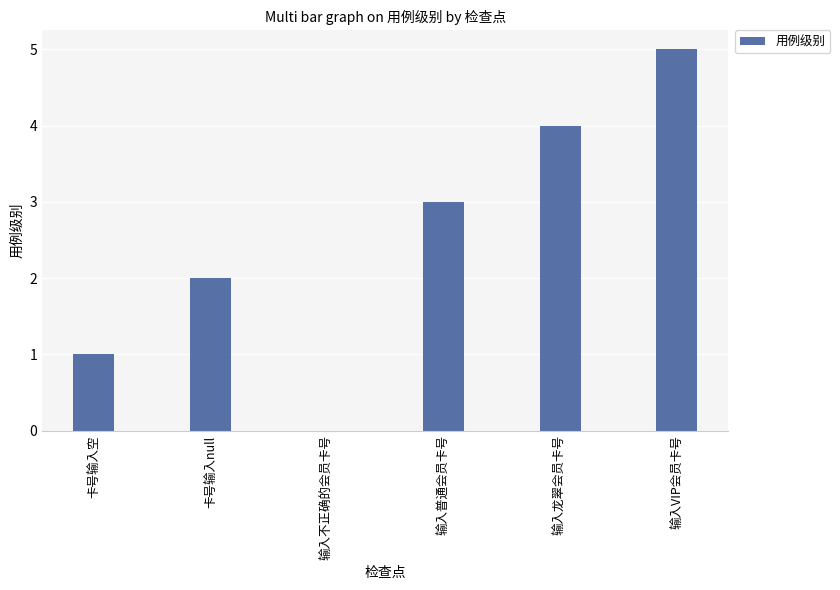

What is the greatest value displayed?

5